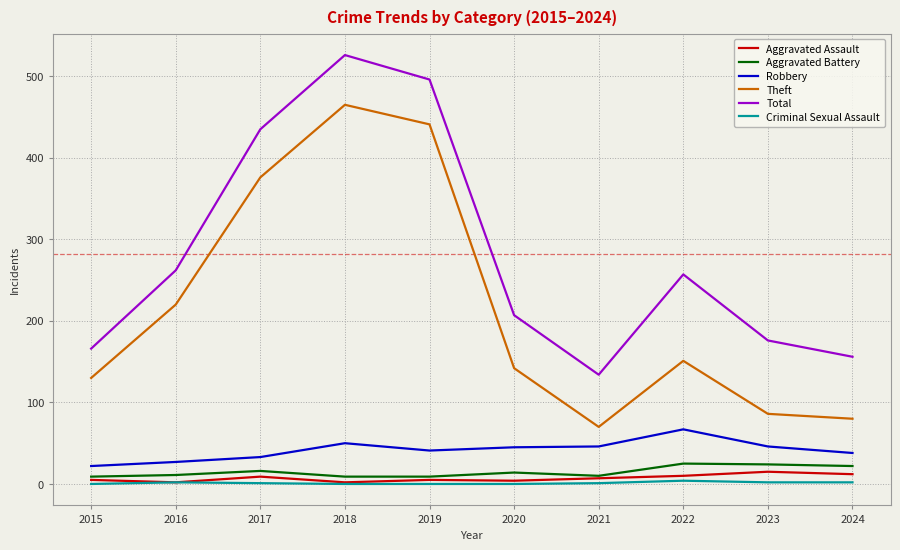

Which series has the largest range (max minus min)?

Theft